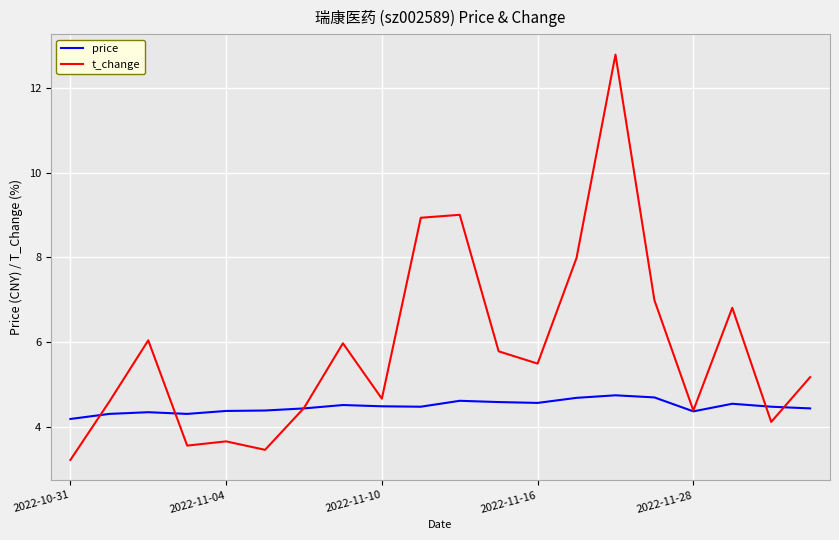

At how many categories does at least one series exceed 12?

1